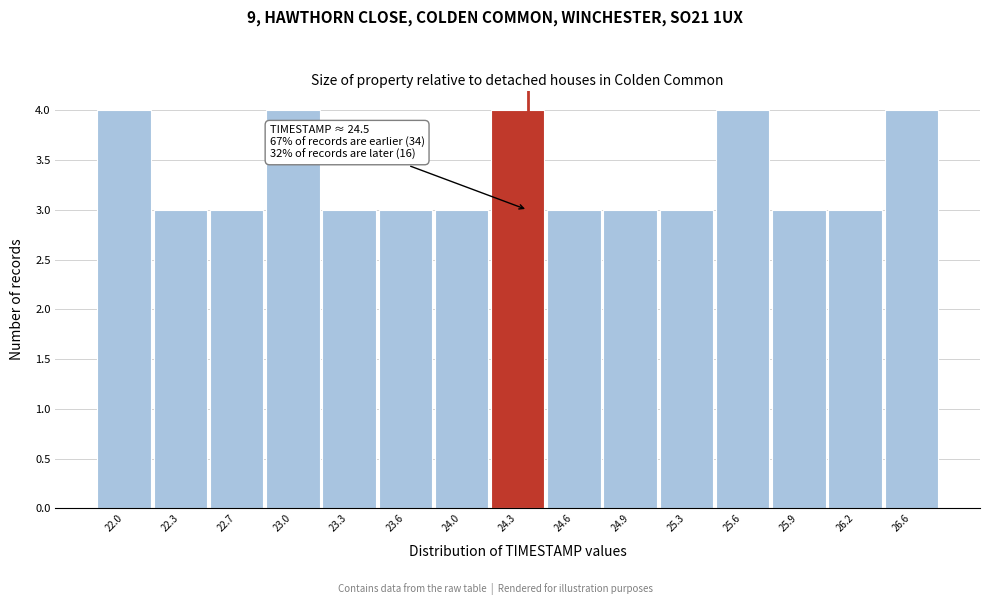

Reading left to right, extract all data points from this chart.

22.0=4	22.3=3	22.7=3	23.0=4	23.3=3	23.6=3	24.0=3	24.3=4	24.6=3	24.9=3	25.3=3	25.6=4	25.9=3	26.2=3	26.6=4